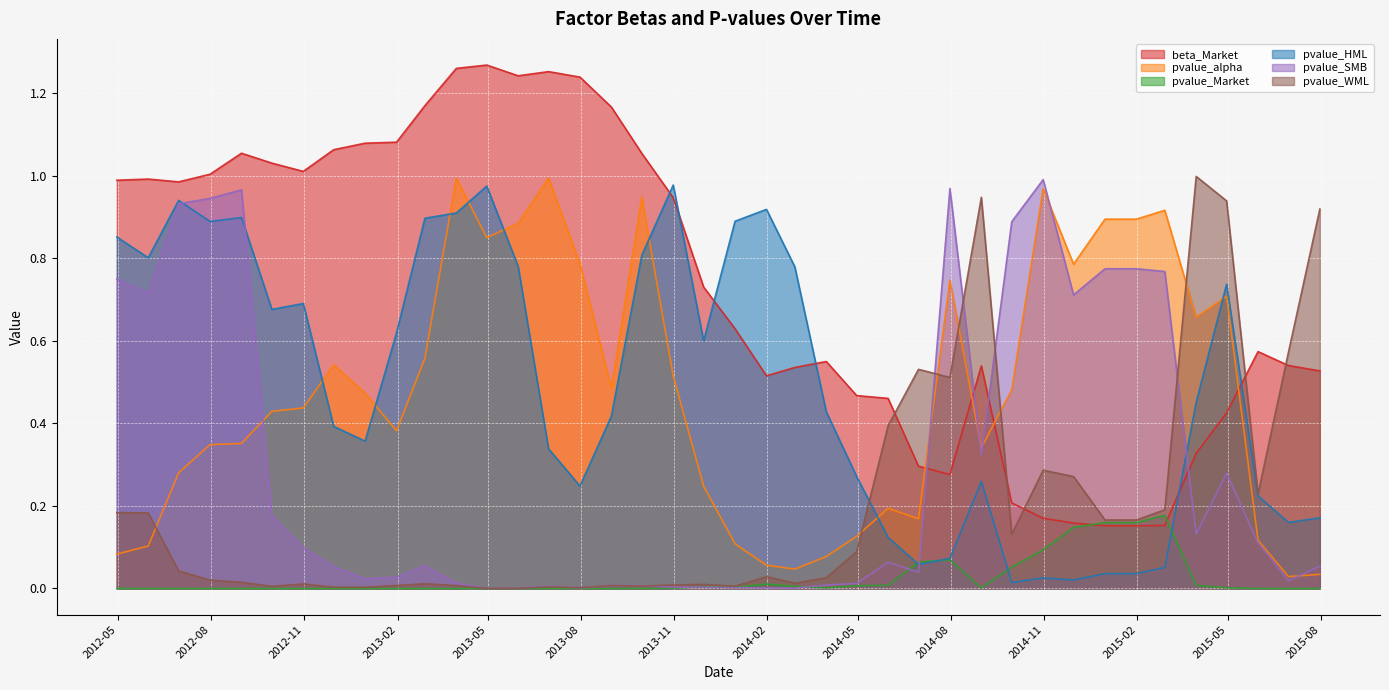

In pvalue_alpha, how many points are higher than both neighbors (excluding endpoints)?

9